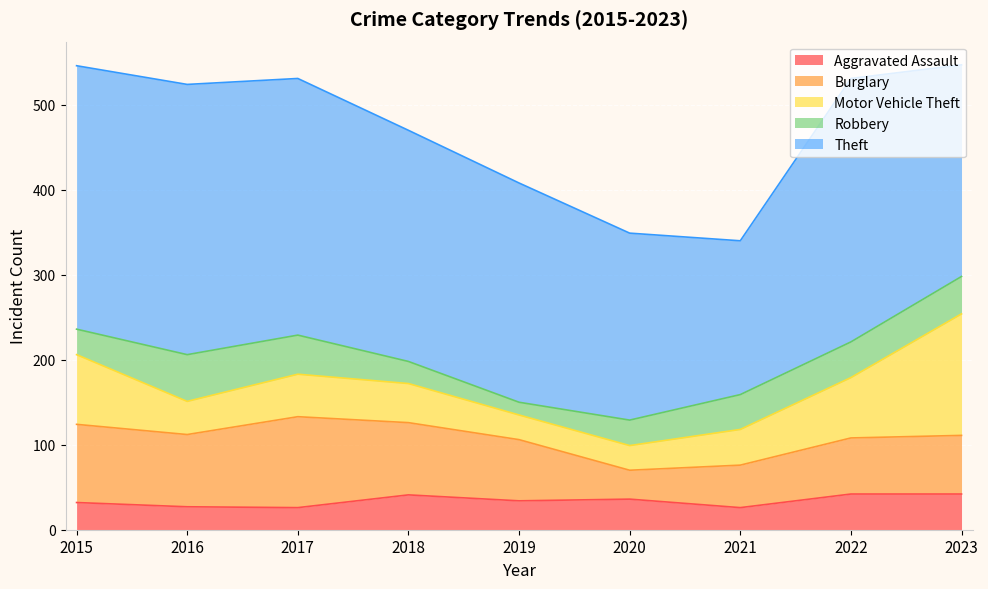

True or false: Aggravated Assault and Burglary intersect in this chart.

True